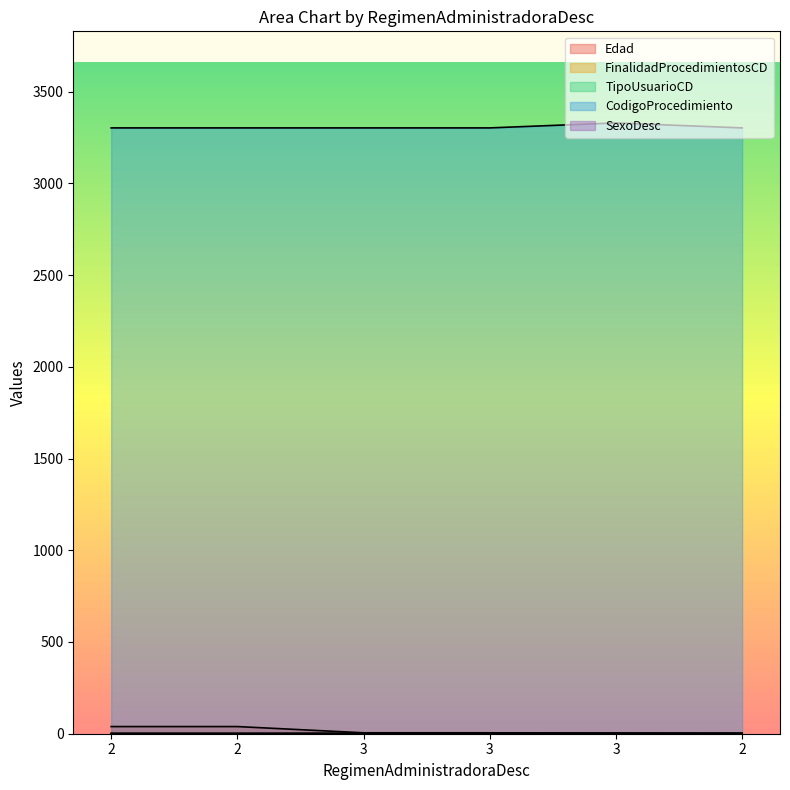

What is the total value across all series at 2?

3344